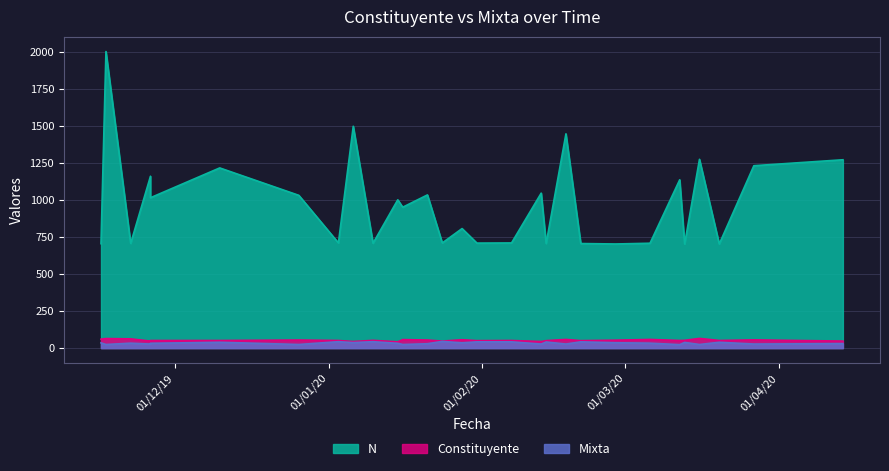

The Constituyente series shows 62 at 22/11/2019. True or false?

True